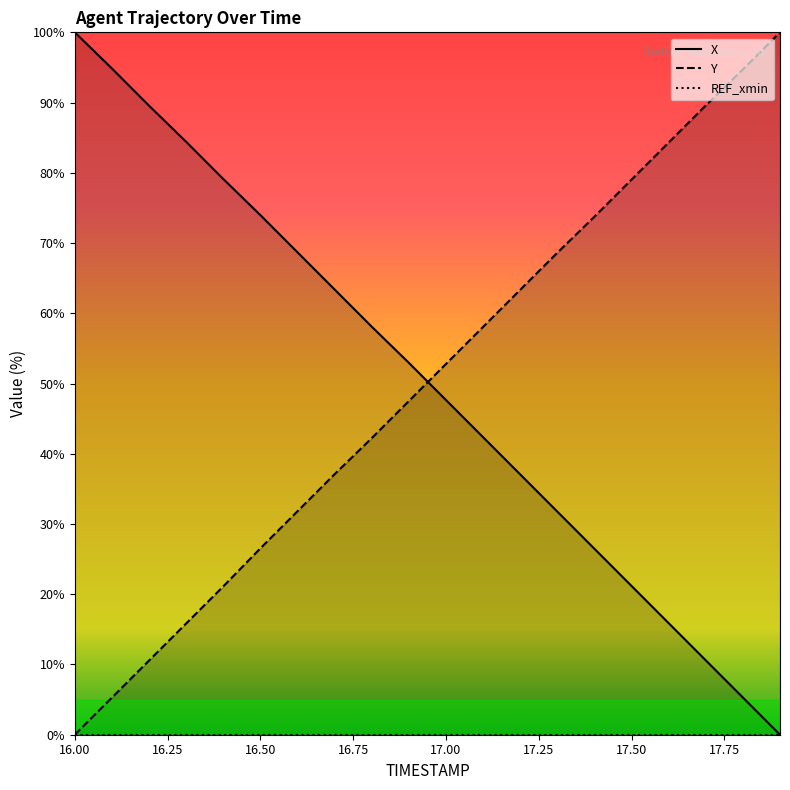

List the labels in order of Y value, smallest first.

16.0, 16.1, 16.2, 16.3, 16.4, 16.5, 16.6, 16.7, 16.8, 16.9, 17.0, 17.1, 17.2, 17.3, 17.4, 17.5, 17.6, 17.7, 17.8, 17.9